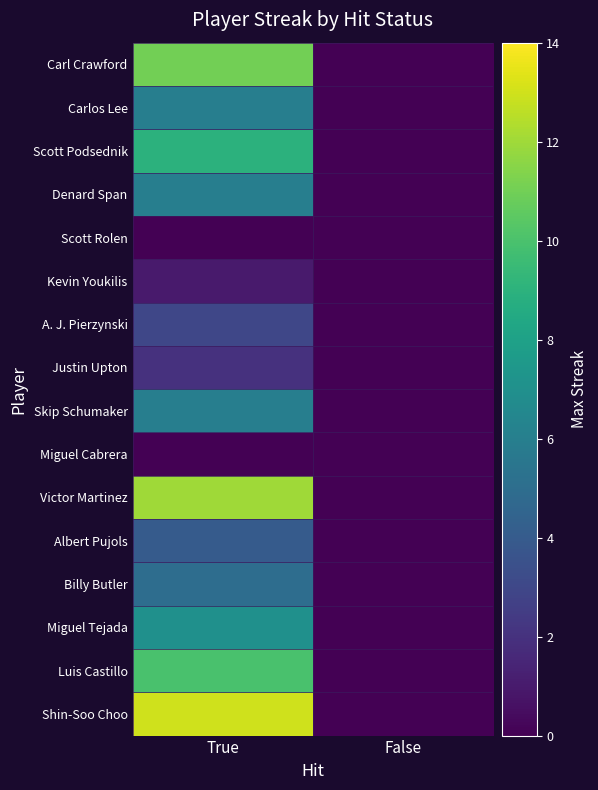

Reading right to left, list all the values displayed in this chart.

Carl Crawford: False=0	True=11
Carlos Lee: False=0	True=6
Scott Podsednik: False=0	True=9
Denard Span: False=0	True=6
Scott Rolen: False=0	True=0
Kevin Youkilis: False=0	True=1
A. J. Pierzynski: False=0	True=3
Justin Upton: False=0	True=2
Skip Schumaker: False=0	True=6
Miguel Cabrera: False=0	True=0
Victor Martinez: False=0	True=12
Albert Pujols: False=0	True=4
Billy Butler: False=0	True=5
Miguel Tejada: False=0	True=7
Luis Castillo: False=0	True=10
Shin-Soo Choo: False=0	True=13